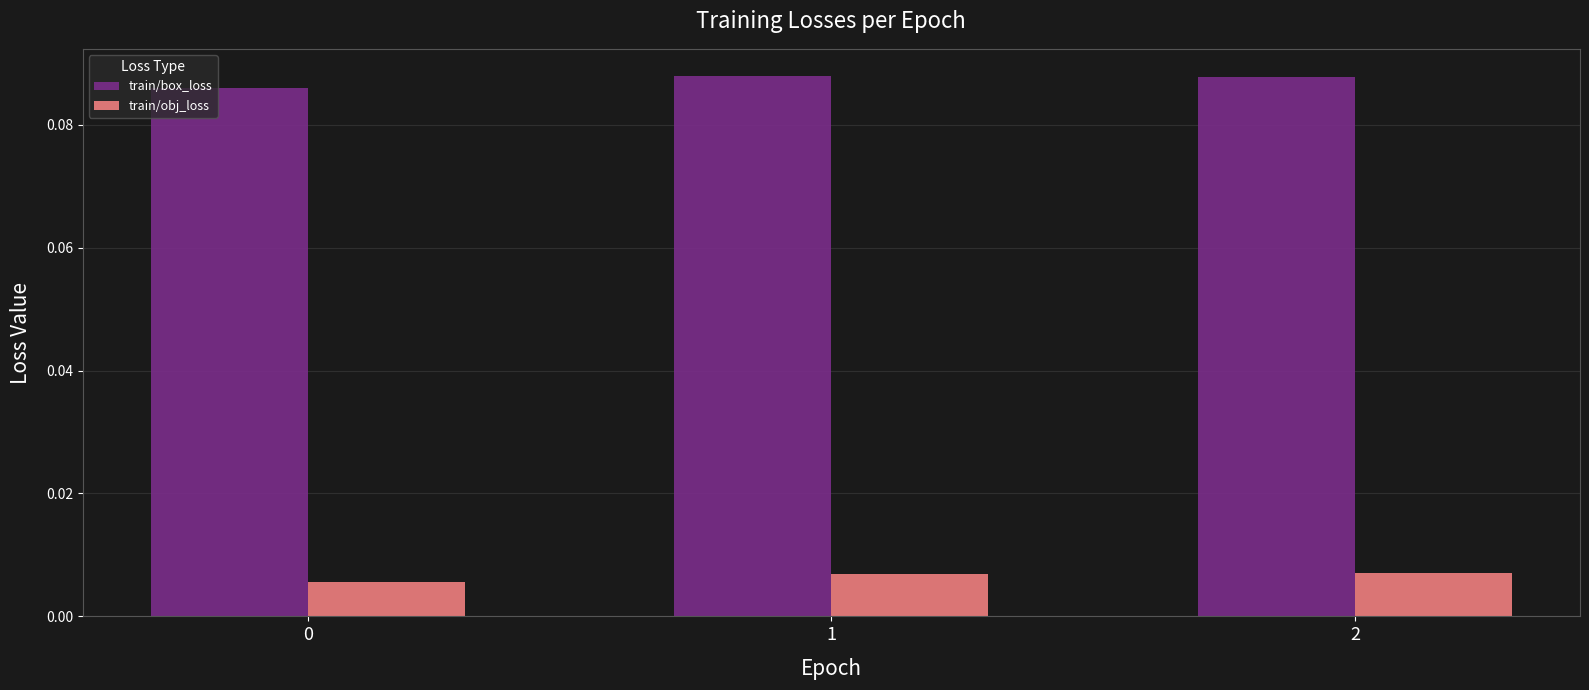

At how many categories does at least one series exceed 0?

3